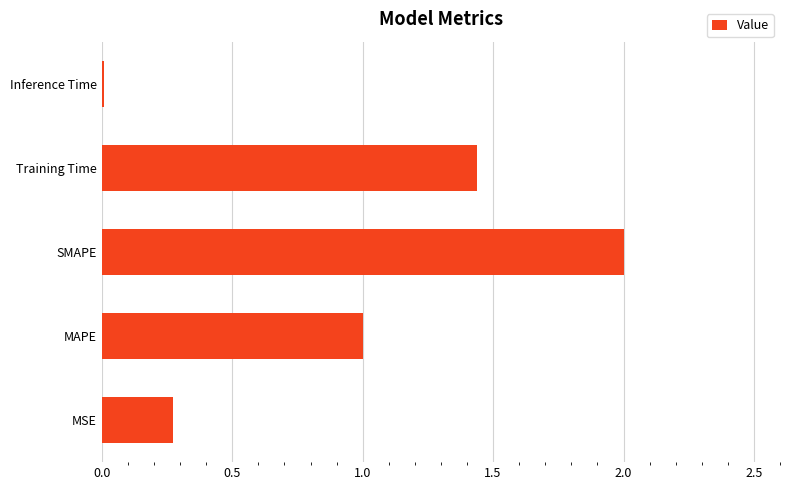

What is the approximate value at MAPE?

1.0